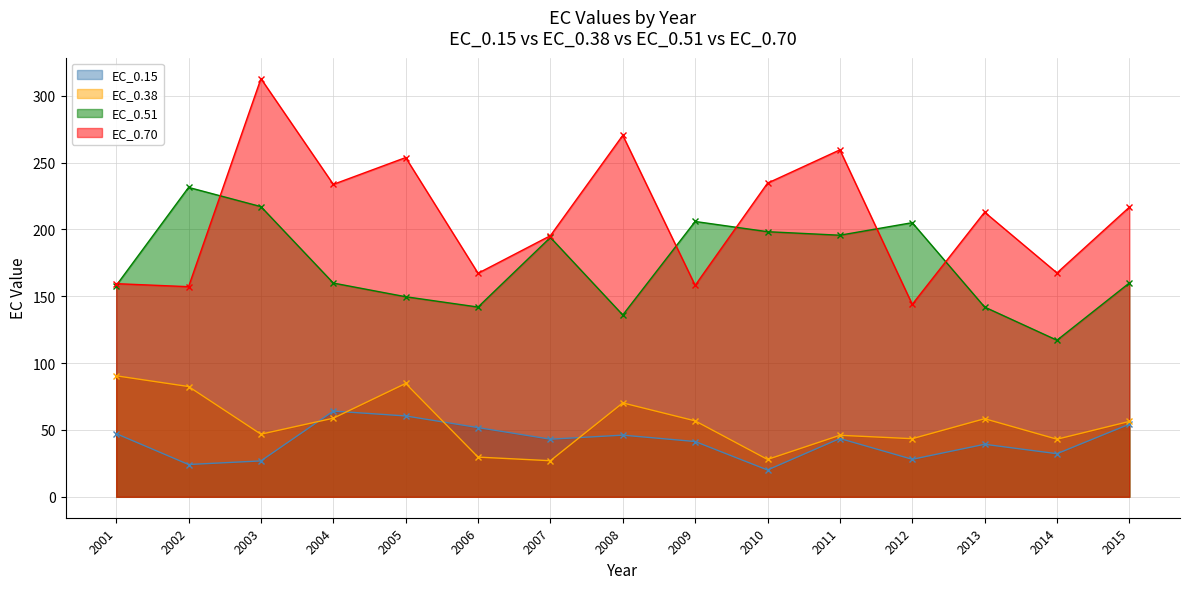

How many lines are shown in the chart?

4